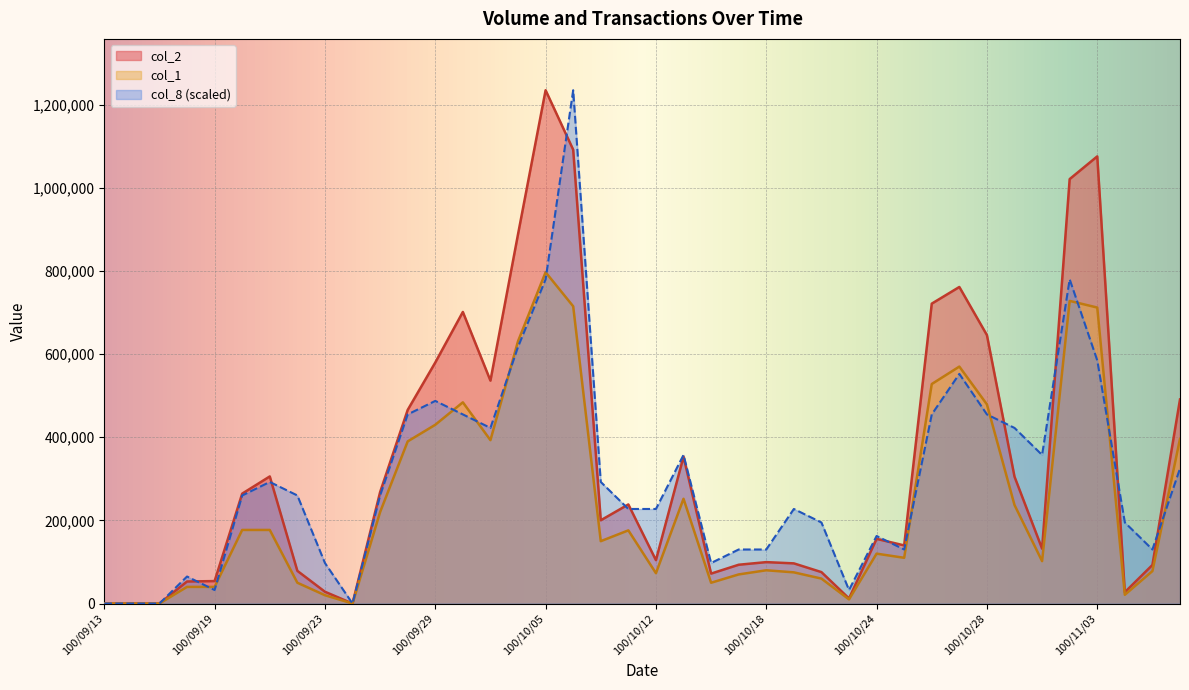

Which series has the largest total across all categories?

col_2